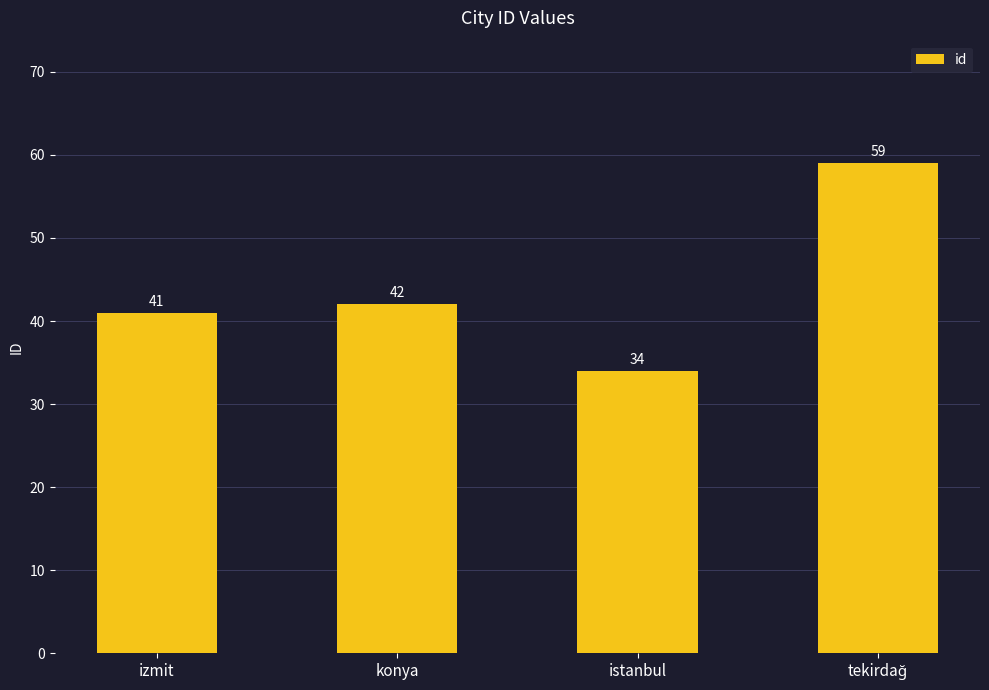

Are the bars grouped side by side (vs. stacked)?

No